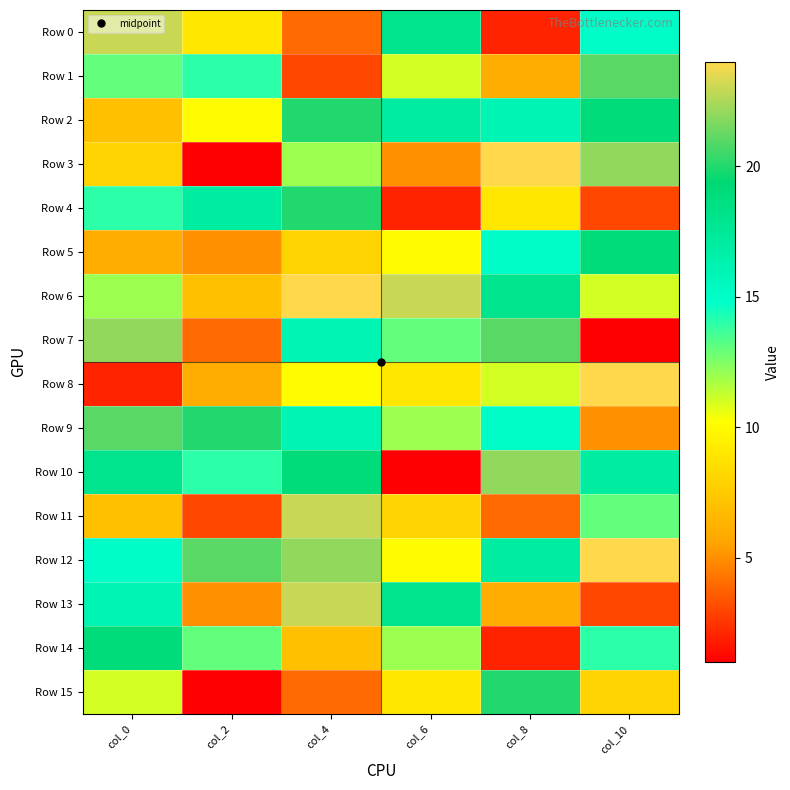

Which category has the lowest value across all series?

col_2